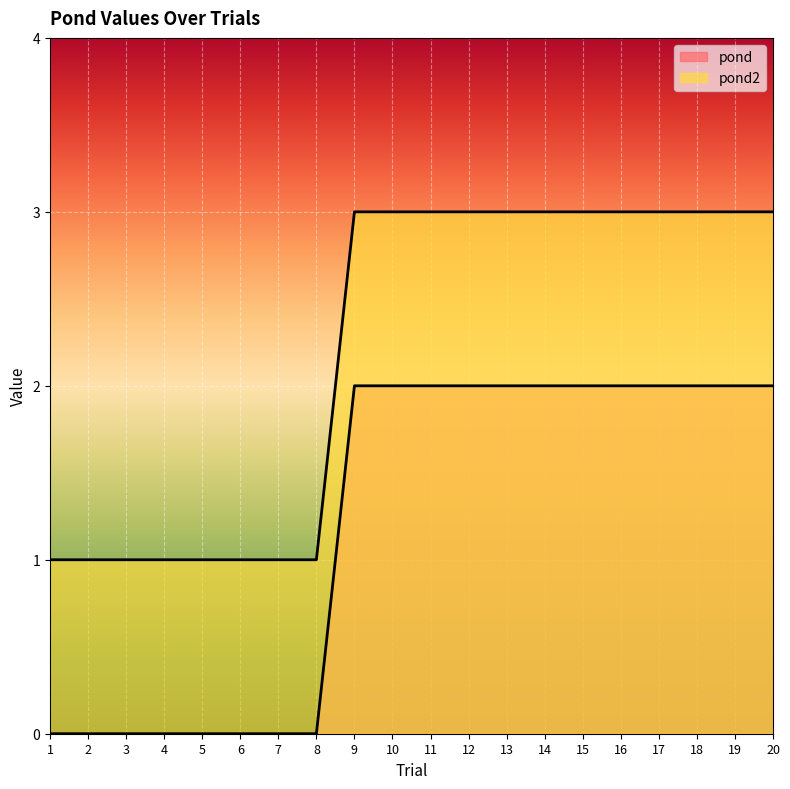

Count the pond values in the range 0 to 2.

20